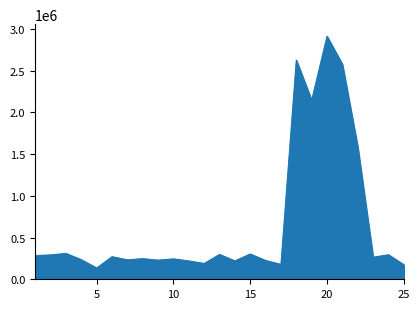

What is the difference between the maximum and minimum values?

2777139